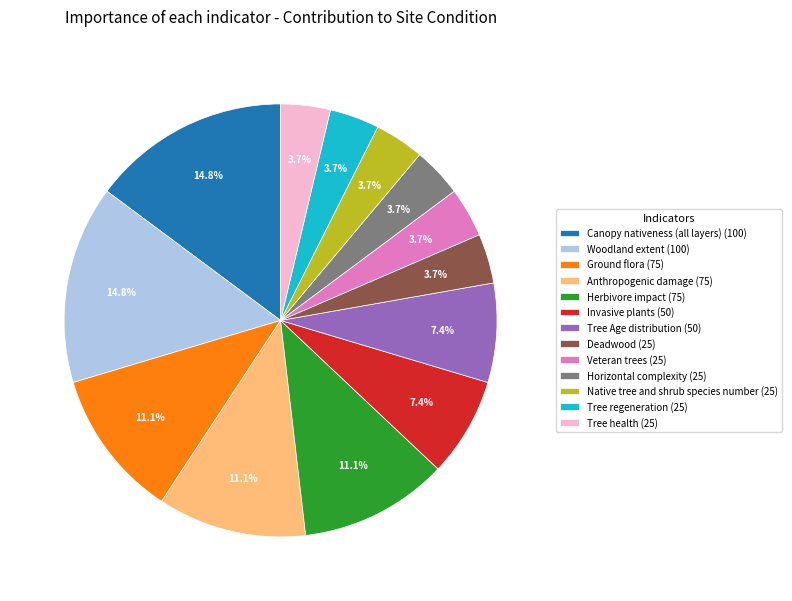

To the nearest percent, what percentage of the pie is Anthropogenic damage?

11%